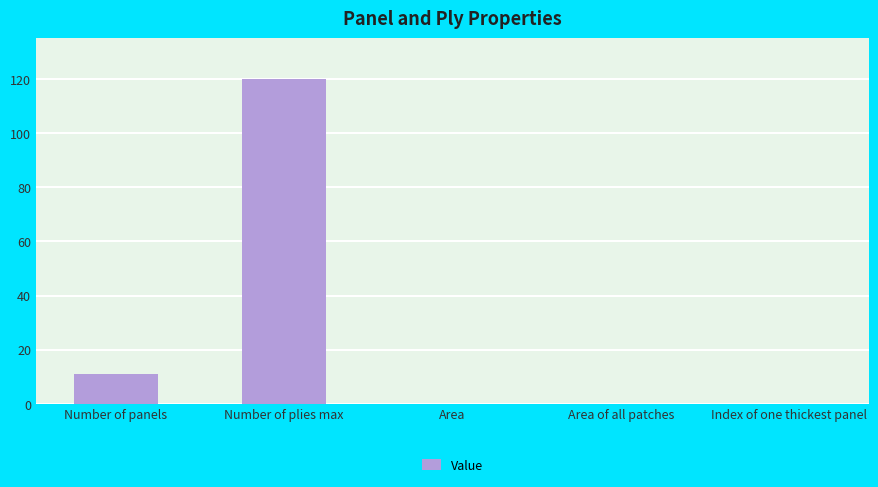

At which label is the value closest to 60?

Number of panels